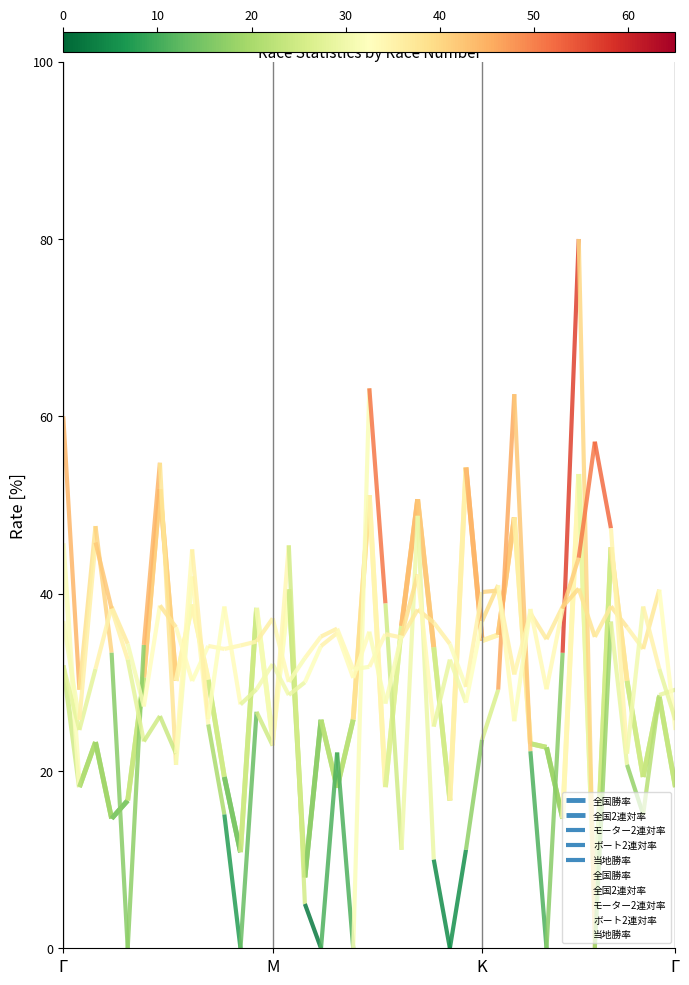

The モーター2連対率 series shows 80.0 at 32. True or false?

True